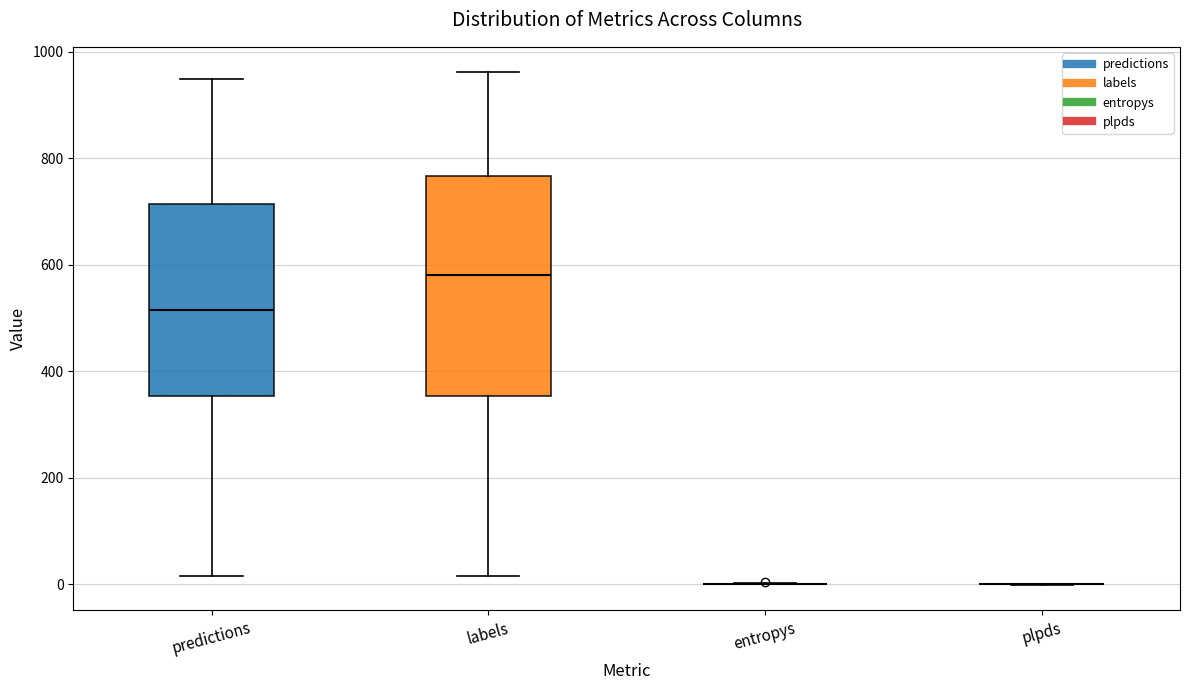

Comparing the boxes themselves (not the whiskers), which one is the tallest?

labels